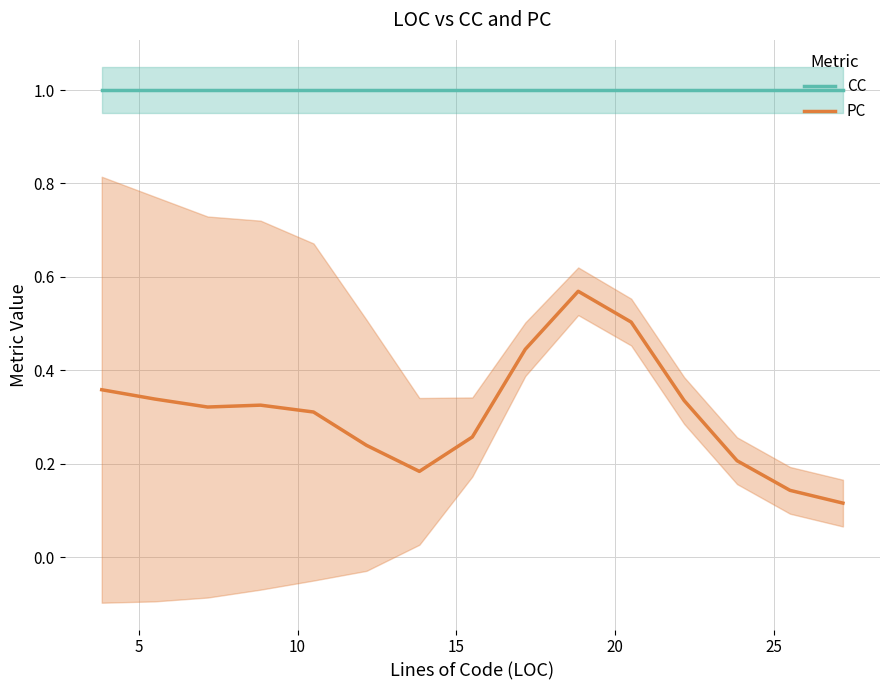

What is the highest value of the CC series?

1.0